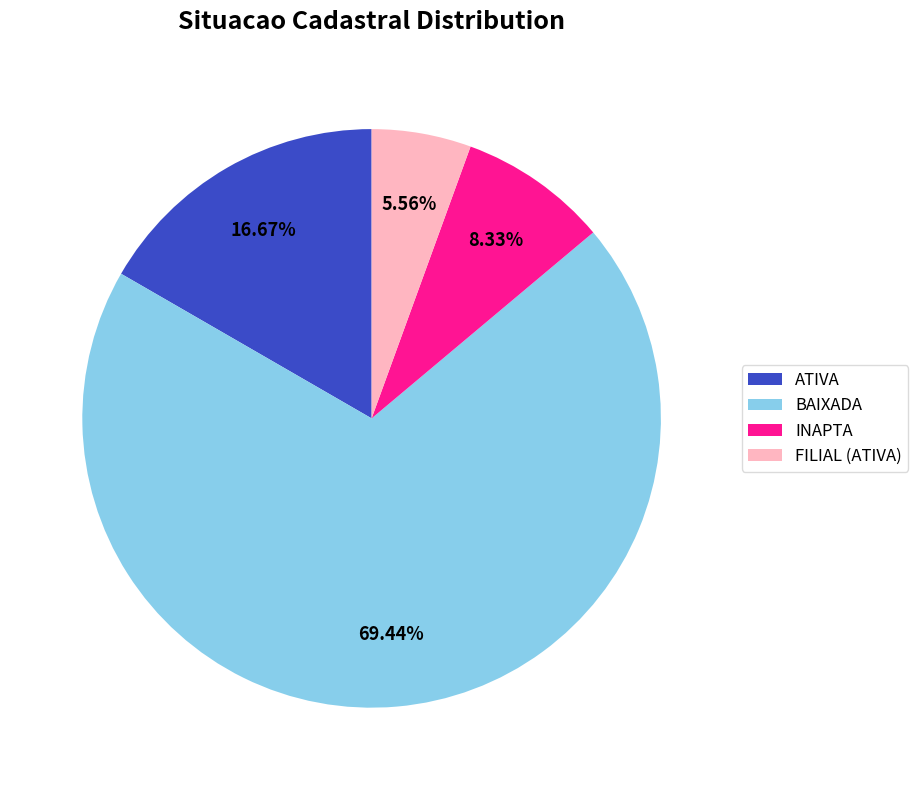

Which slice represents more than half of the pie?

BAIXADA